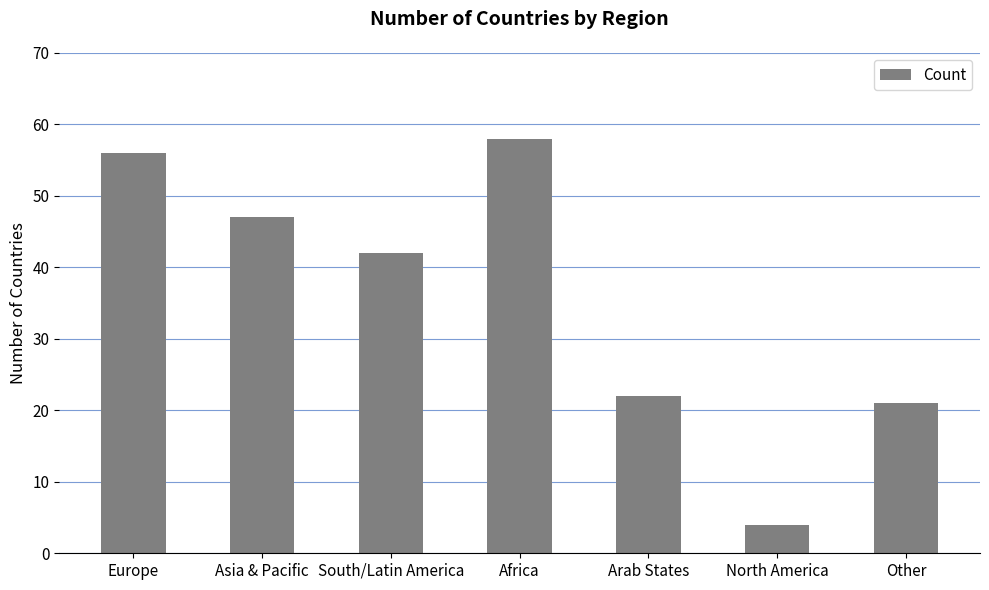

What is the label of the 1st bar from the right?

Other